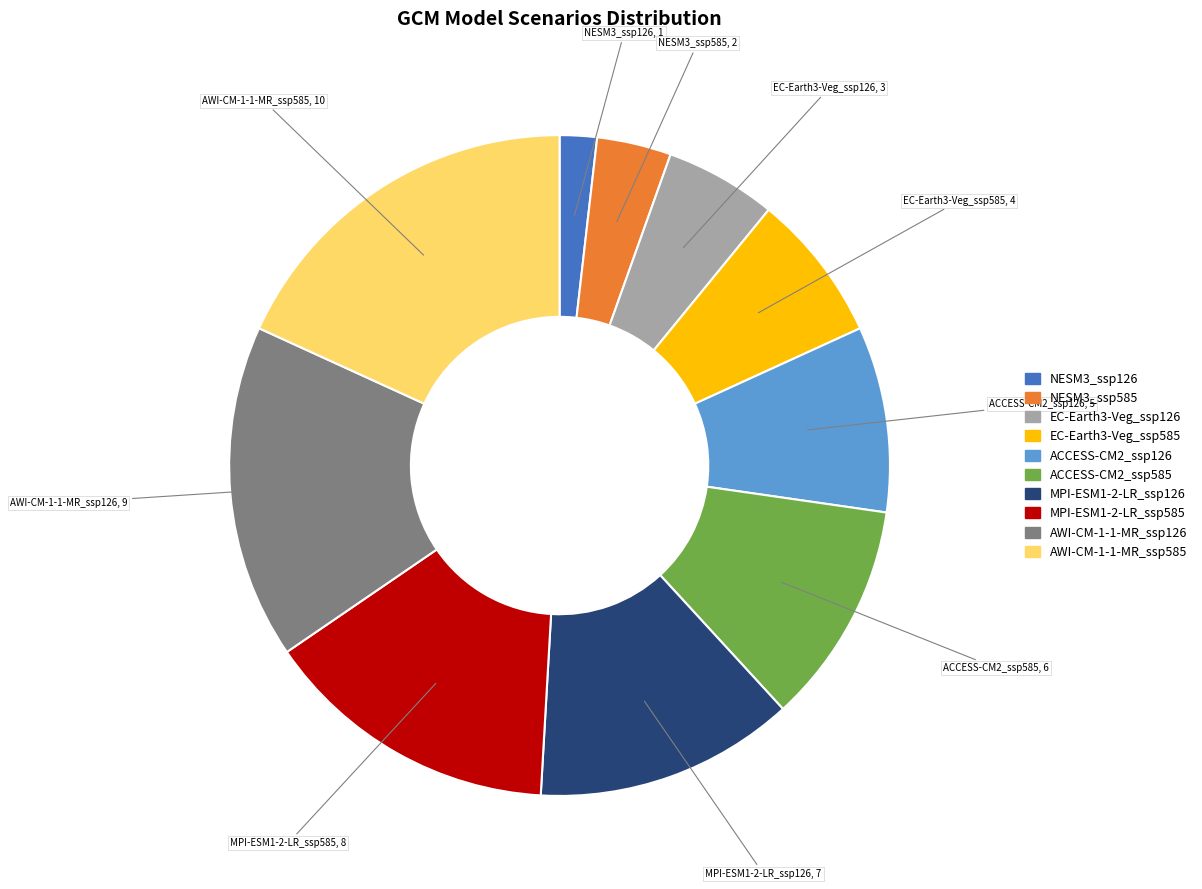

Rank the categories by value from highest to lowest.

AWI-CM-1-1-MR_ssp585, AWI-CM-1-1-MR_ssp126, MPI-ESM1-2-LR_ssp585, MPI-ESM1-2-LR_ssp126, ACCESS-CM2_ssp585, ACCESS-CM2_ssp126, EC-Earth3-Veg_ssp585, EC-Earth3-Veg_ssp126, NESM3_ssp585, NESM3_ssp126